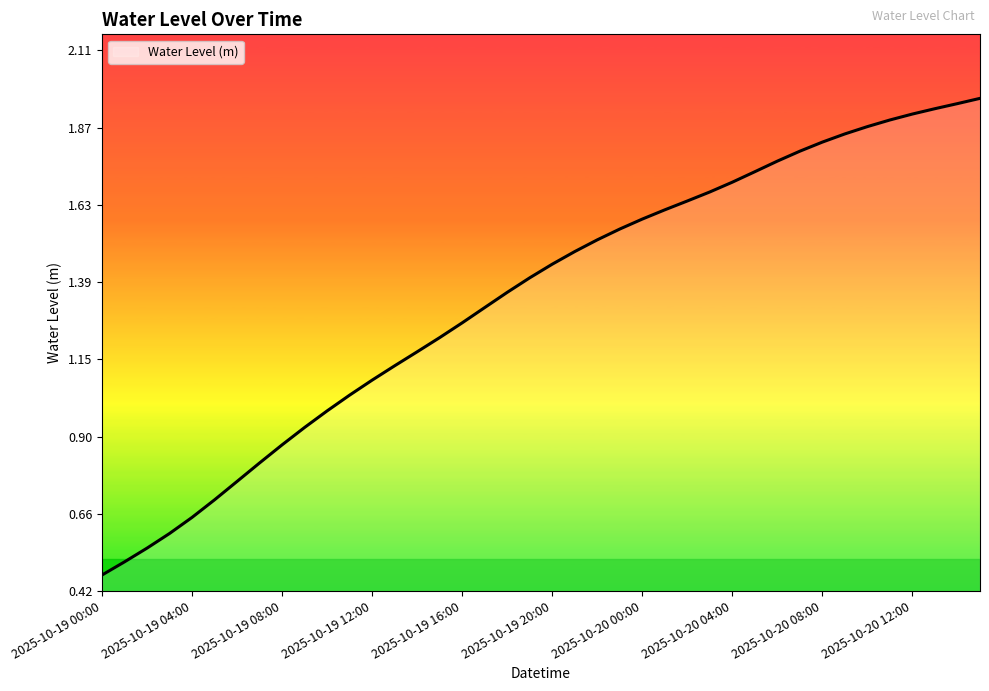

Does the chart display data point markers on the line(s)?

No